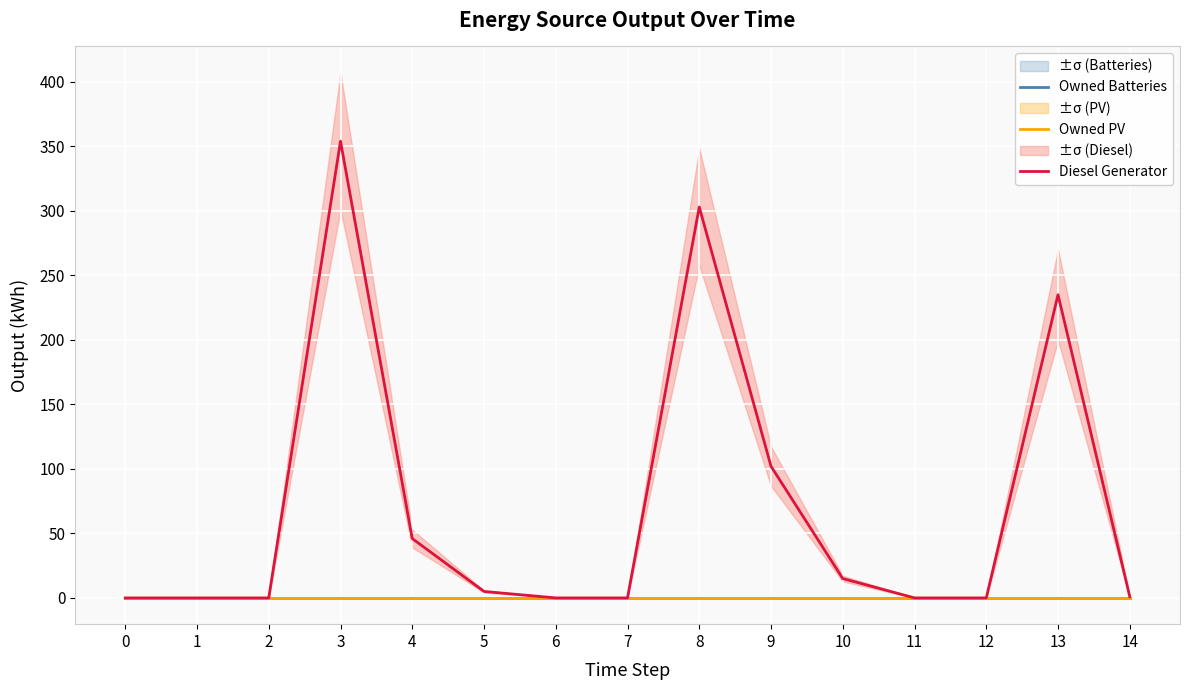

What is the value of the Diesel Generator point at the 4th from the left?

354